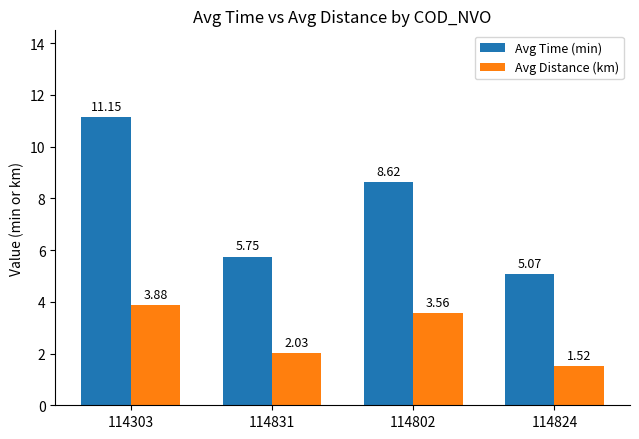

At how many categories does at least one series exceed 10?

1